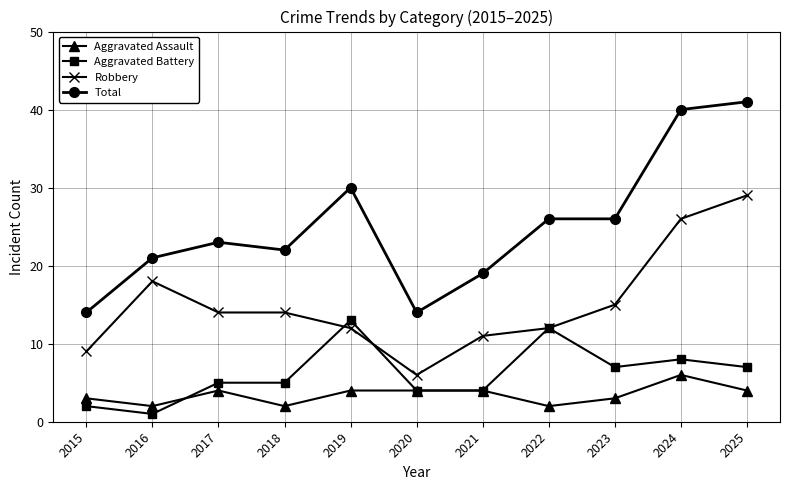

Read the Aggravated Assault value at 2021.

4